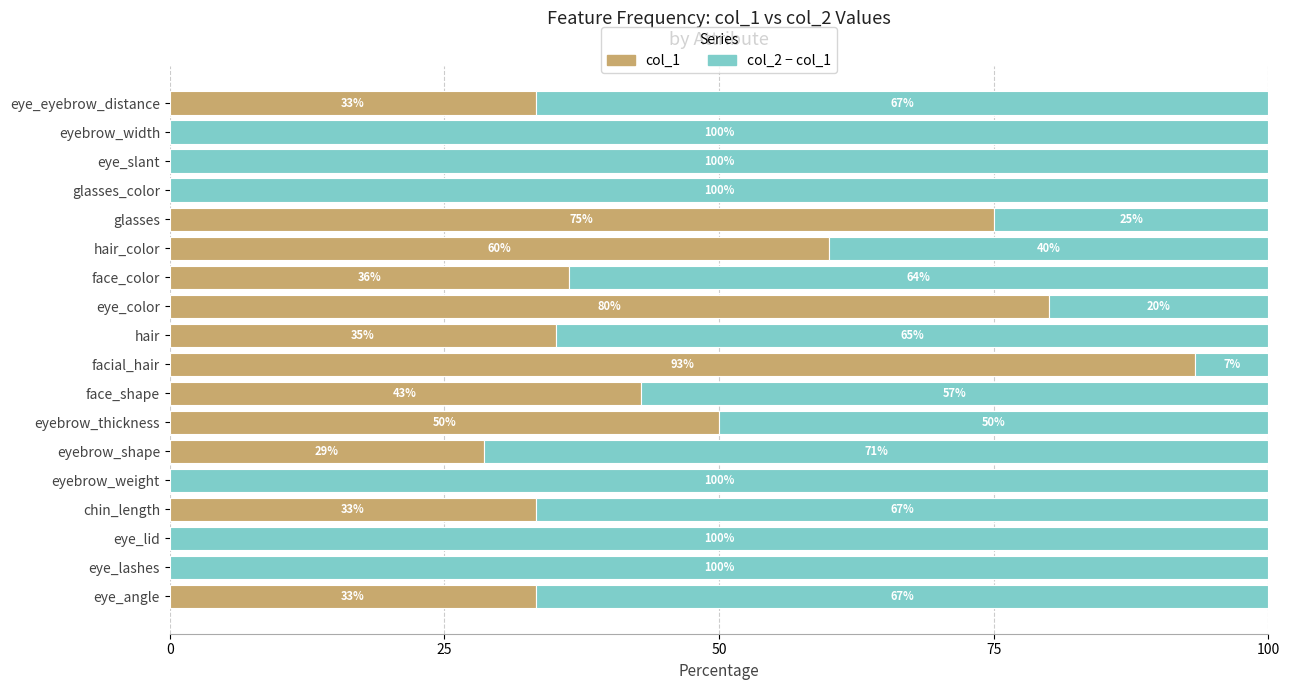

What are all the series names shown in the legend?

col_1, col_2 − col_1